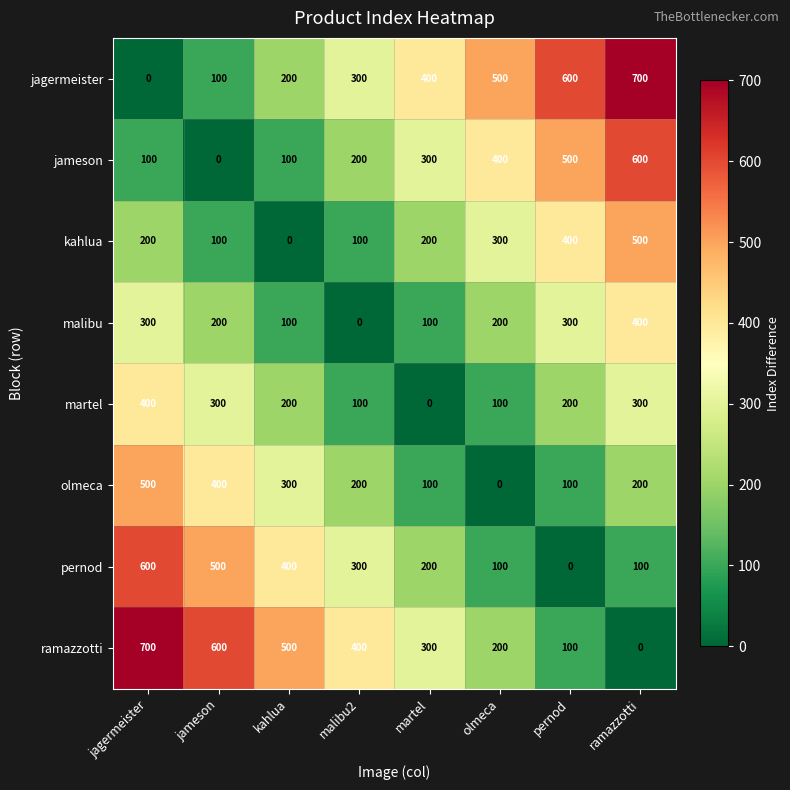

How many data points does each series have?

8